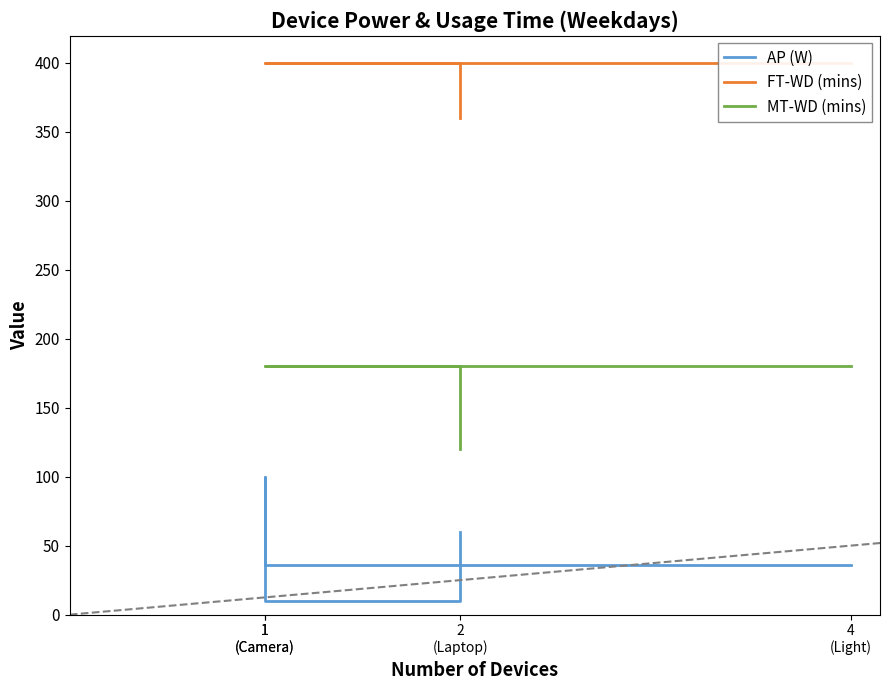

What is the sum of all MT-WD (mins) values?

660